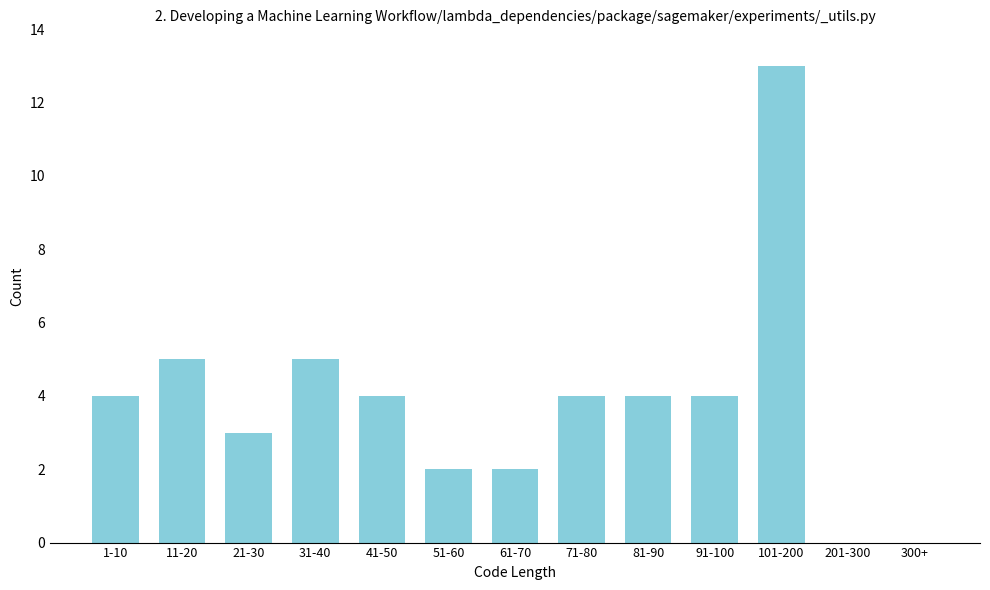

Reading left to right, extract all data points from this chart.

1-10=4	11-20=5	21-30=3	31-40=5	41-50=4	51-60=2	61-70=2	71-80=4	81-90=4	91-100=4	101-200=13	201-300=0	300+=0